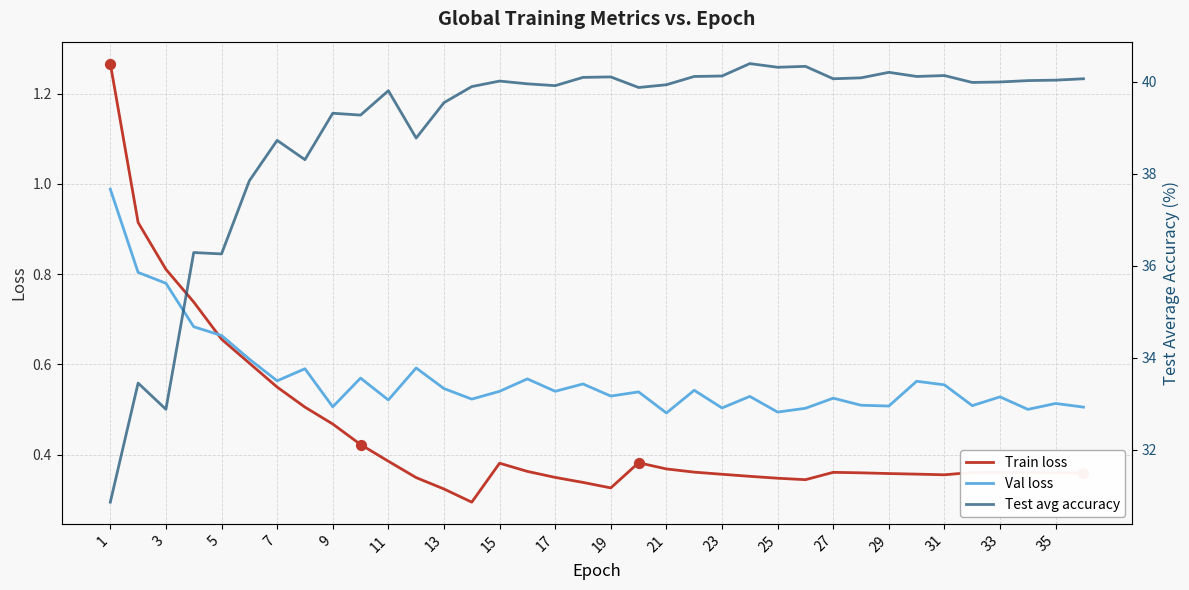

The value of Val loss at 7 is 0.8. True or false?

False